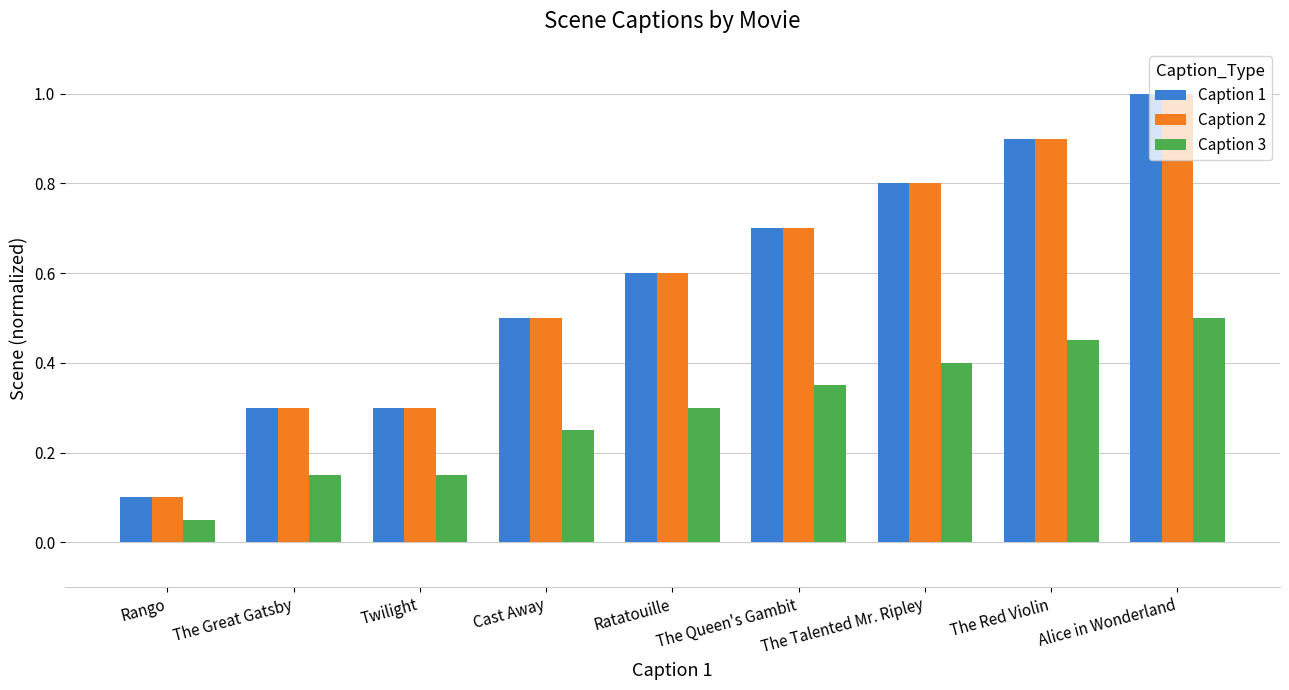

At which category is the sum across all series the highest?

Alice in Wonderland